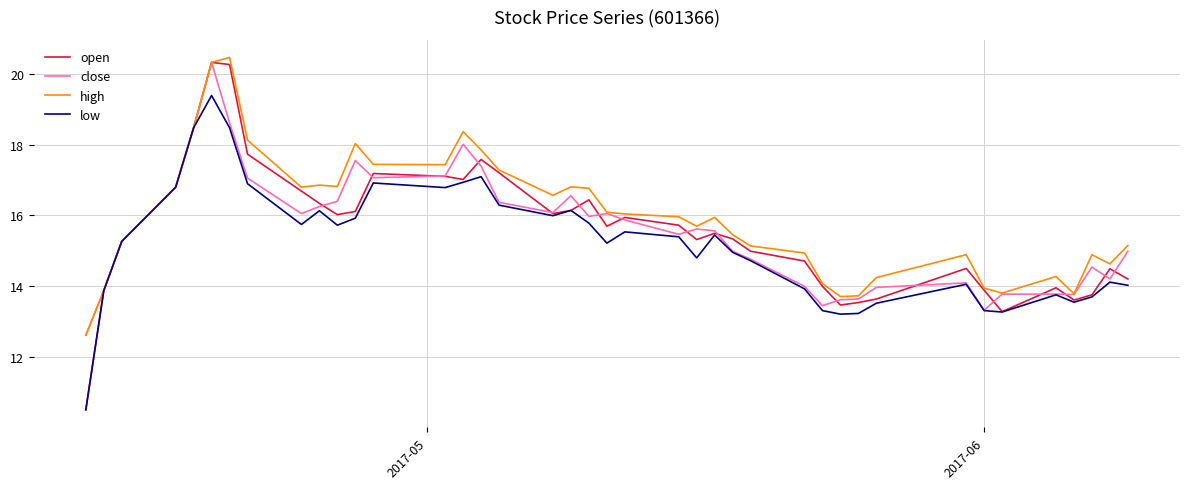

Which series has the widest spread of values?

open